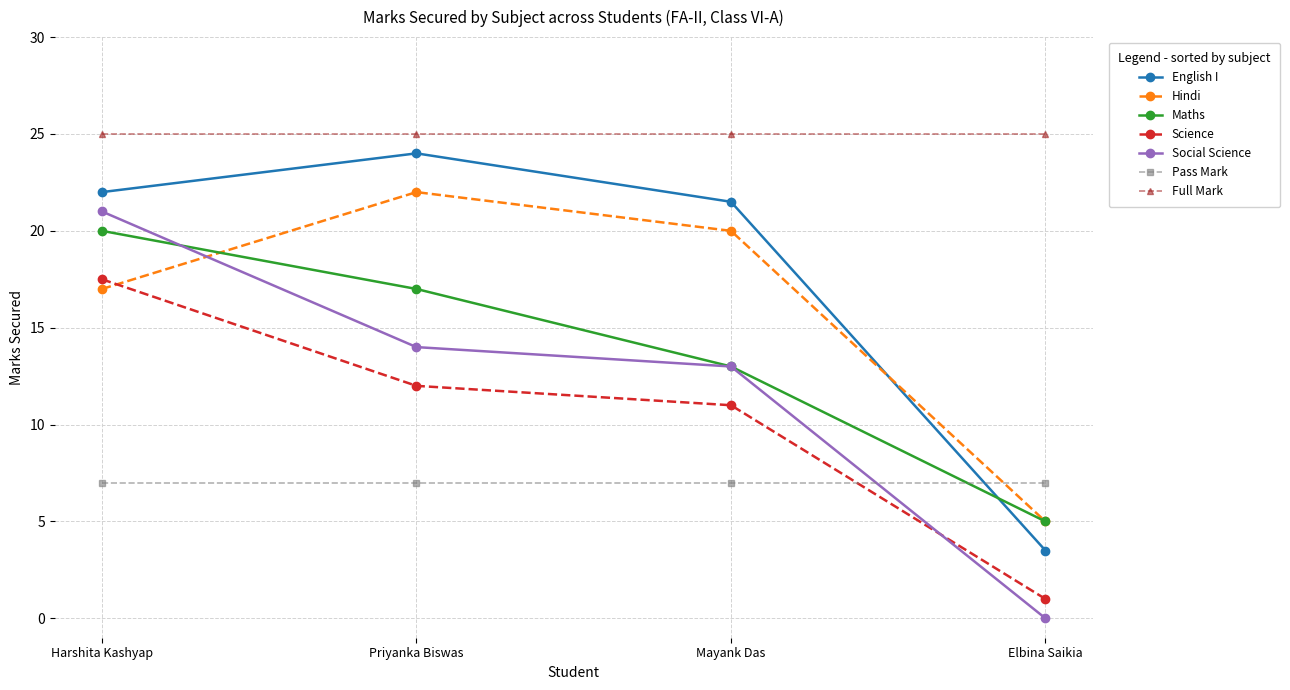

List the labels in order of Science value, smallest first.

Elbina Saikia, Mayank Das, Priyanka Biswas, Harshita Kashyap